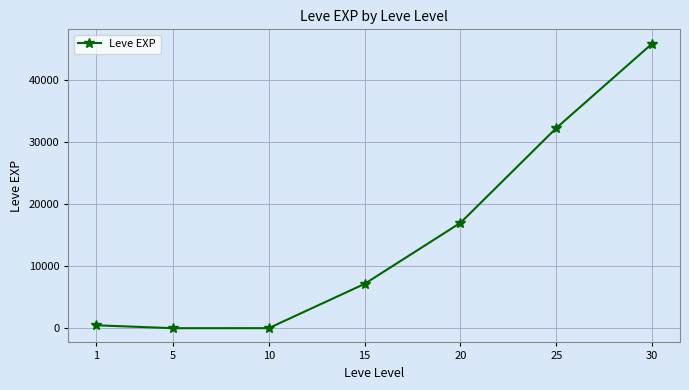

What is the average value?

14659.9